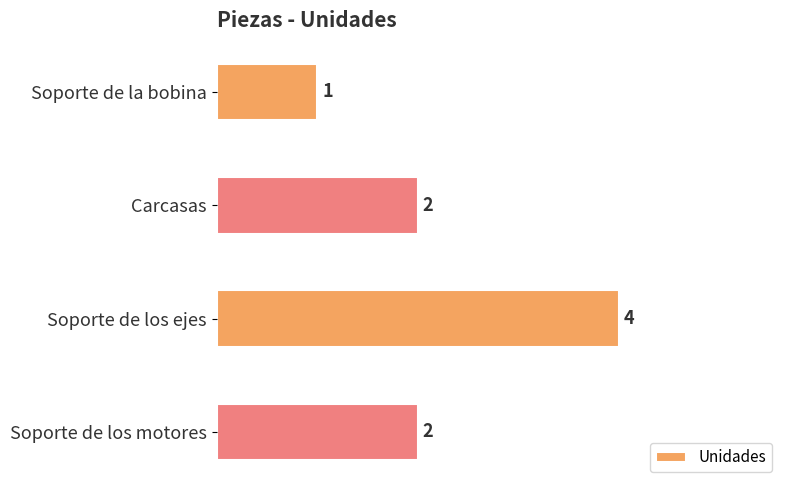

What position from the bottom is Soporte de la bobina?

4